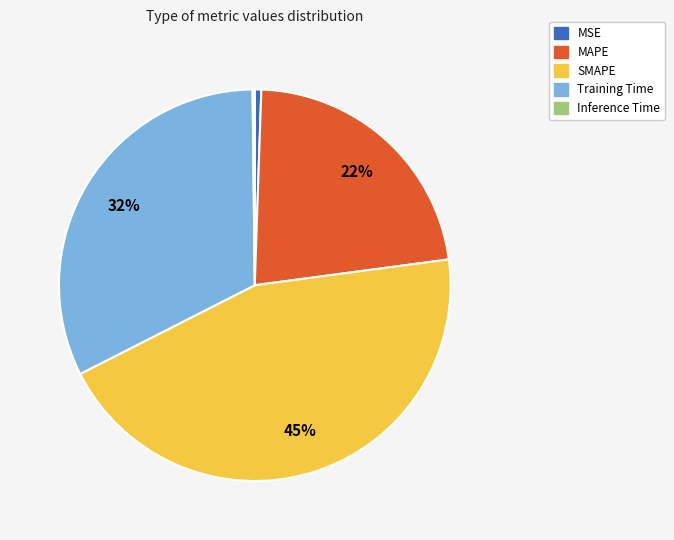

Which category has the biggest portion of the pie?

SMAPE